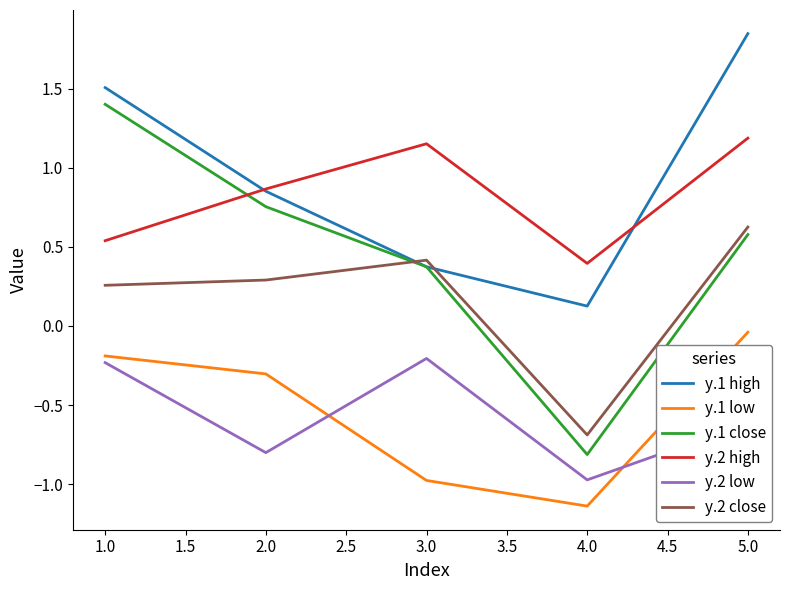

At how many categories does at least one series exceed 0?

5